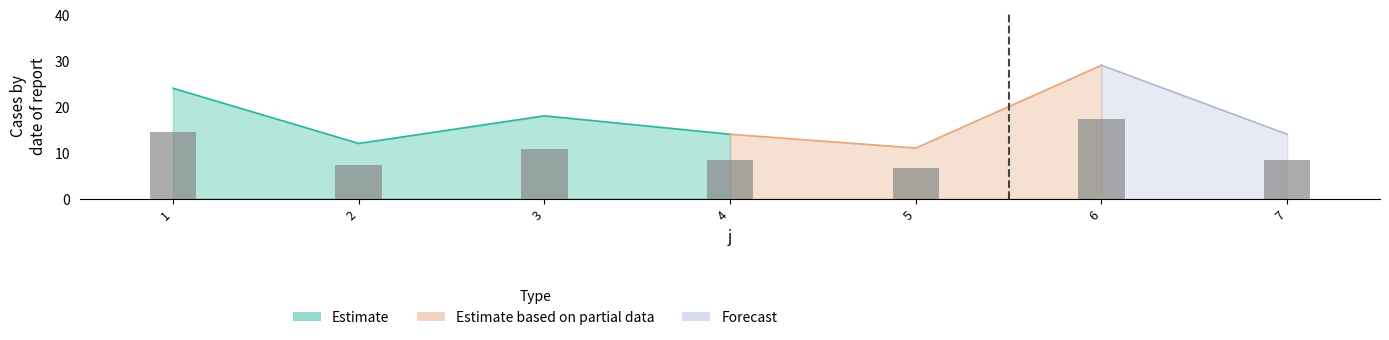

The value at 6 is 29. True or false?

True